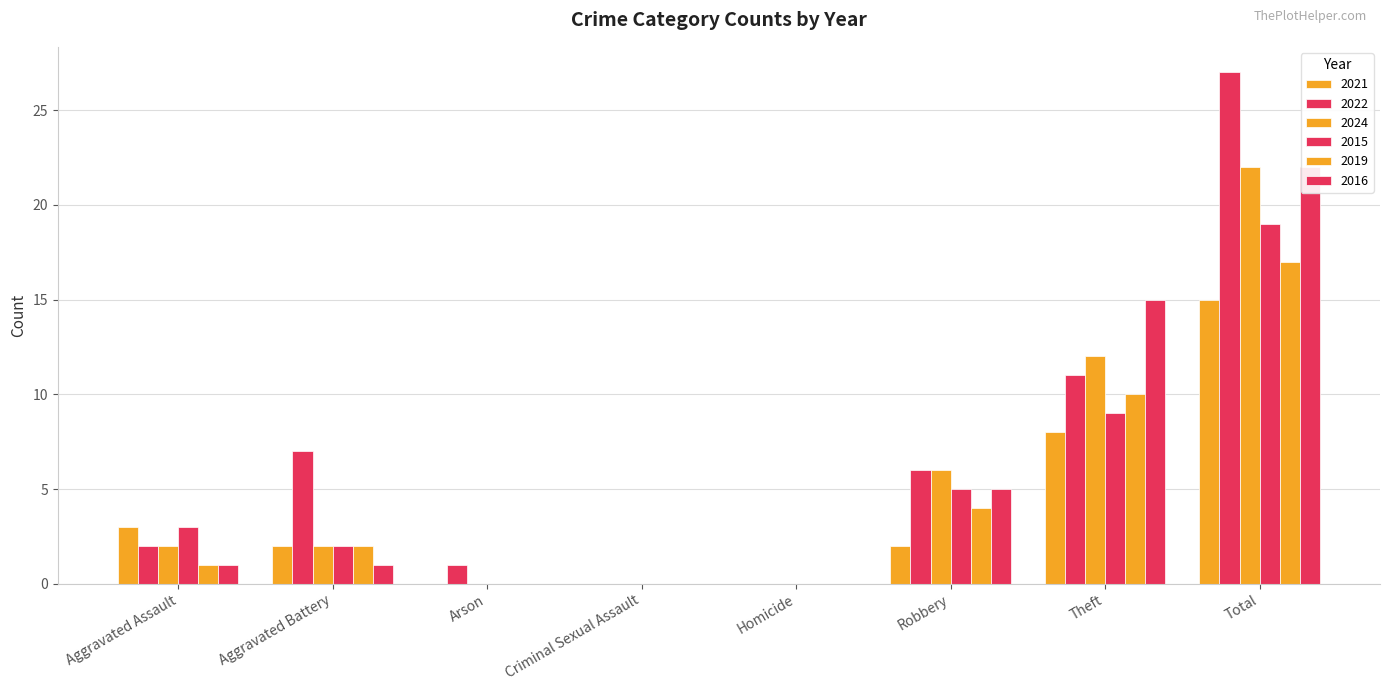

True or false: 2024 has a value of 2 at Aggravated Battery.

True